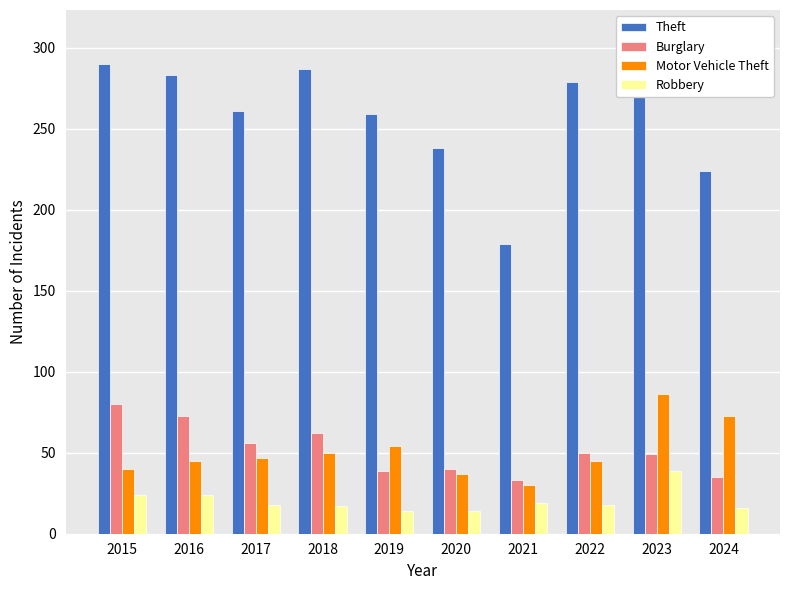

What is the lowest value of the Robbery series?

14